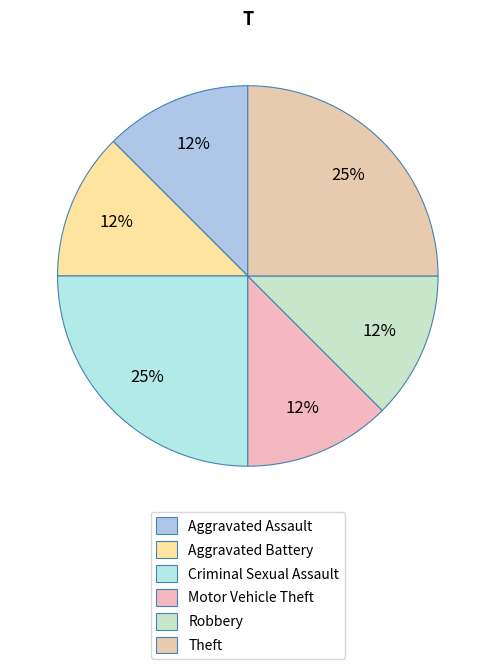

Count the number of slices in the pie.

6